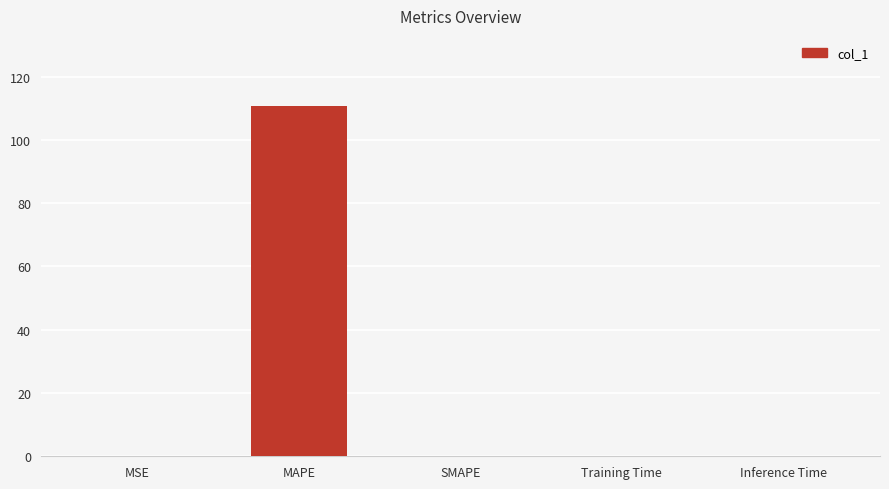

What is the maximum value shown in the chart?

110.7